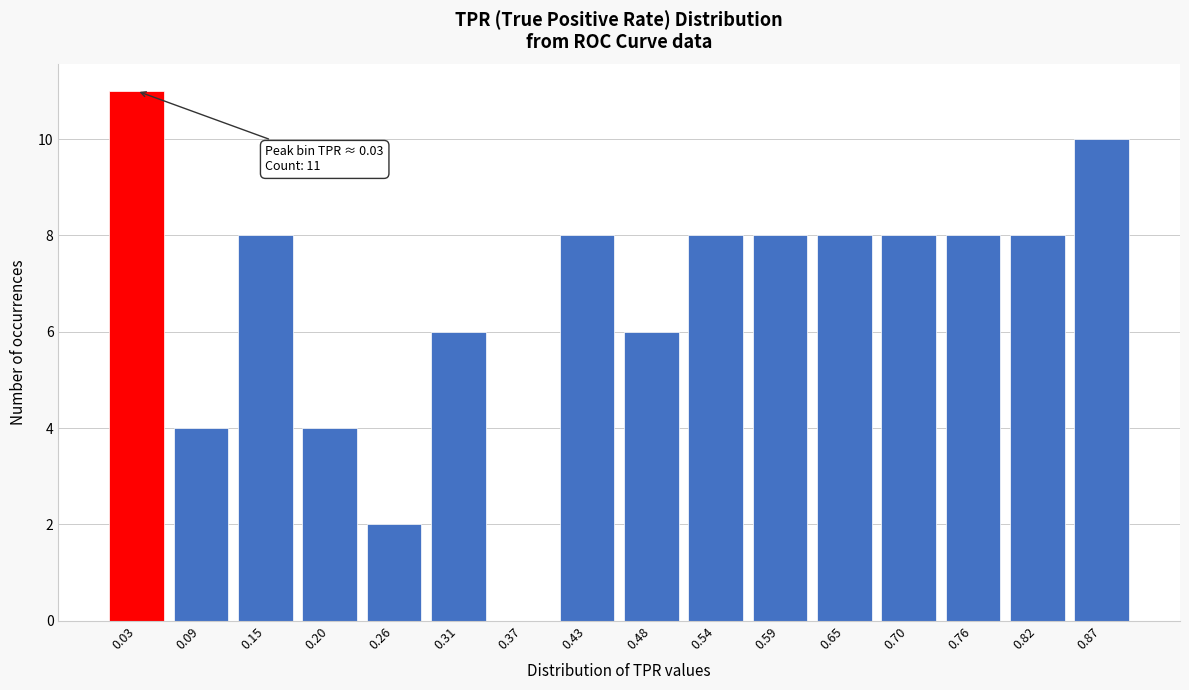

Reading left to right, what are all the values shown in this chart?

0.03=11	0.09=4	0.15=8	0.20=4	0.26=2	0.31=6	0.37=0	0.43=8	0.48=6	0.54=8	0.59=8	0.65=8	0.70=8	0.76=8	0.82=8	0.87=10